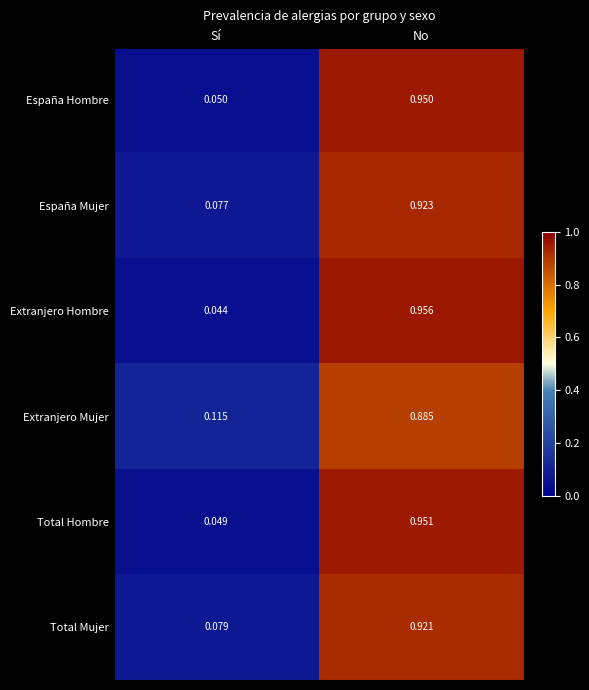

Where is España Hombre nearest to the value 0?

Sí